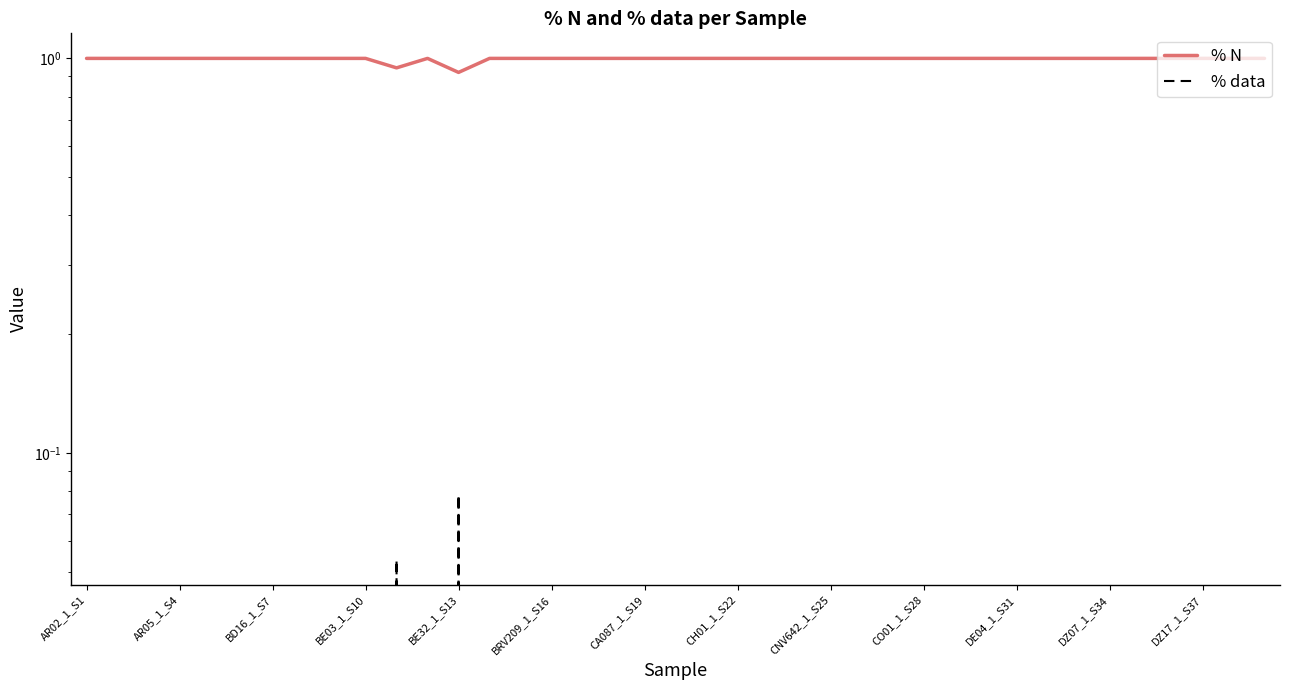

Which series has the largest total across all categories?

% N